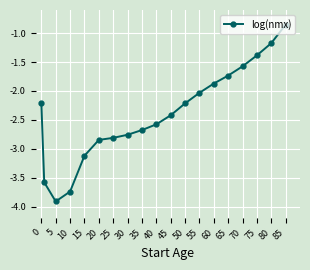

What is the sum of all values?

-45.5